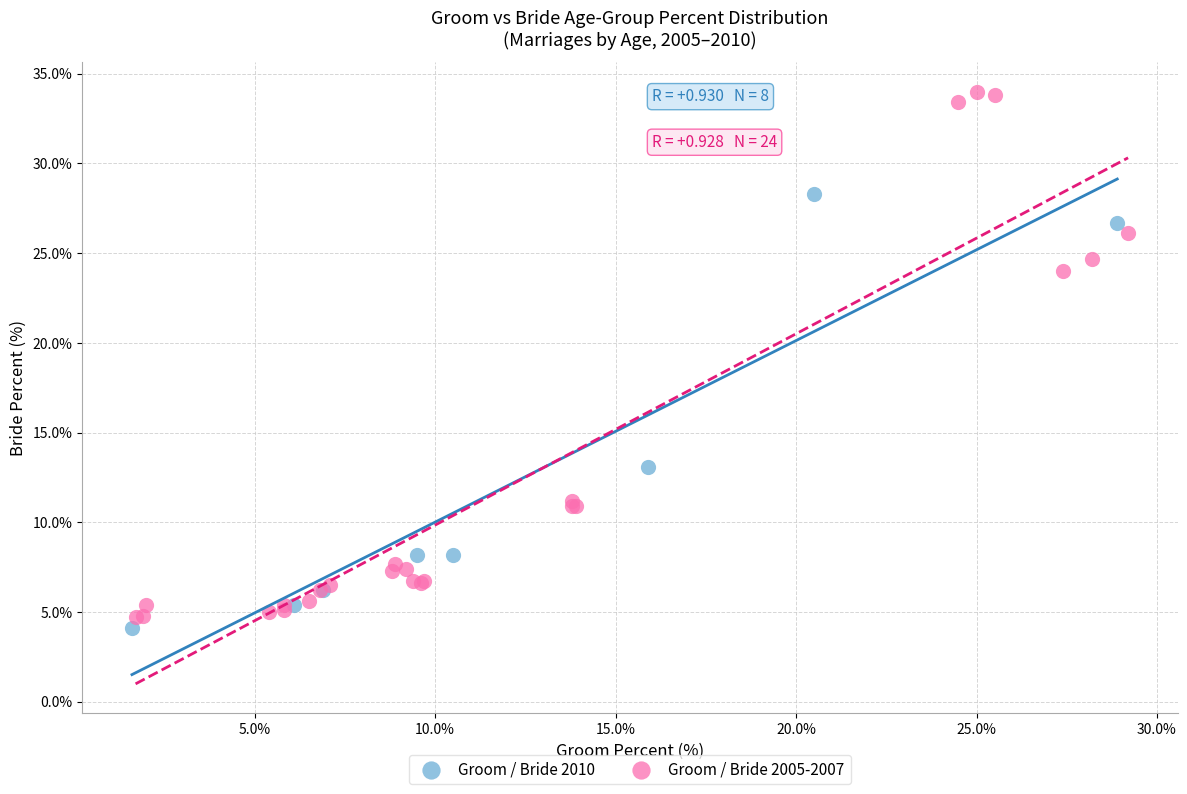

Which series contains the highest Y value?

Groom / Bride 2005-2007